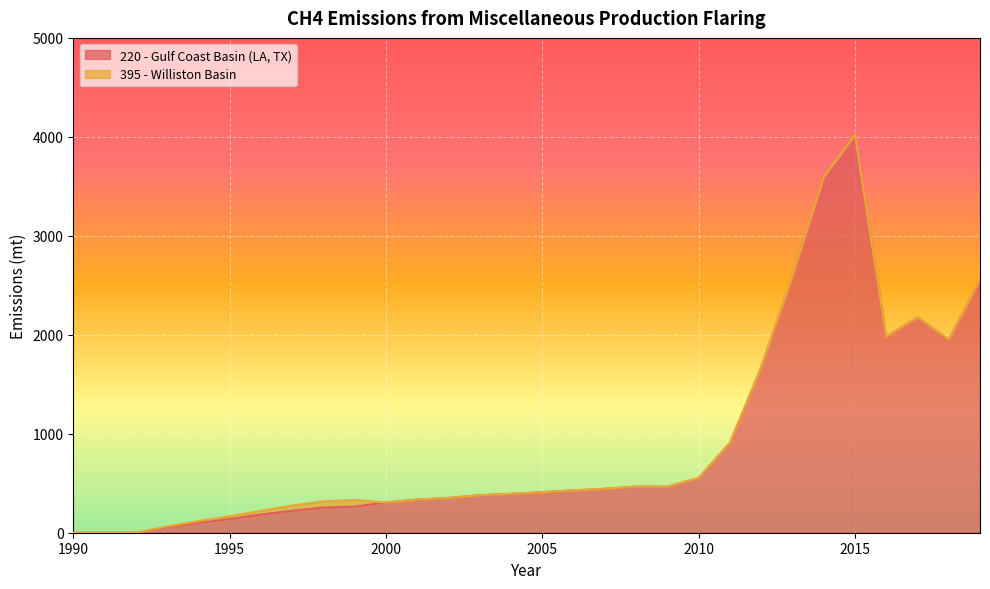

Reading right to left, transcribe all the data shown in this chart.

2019=2554	2018=1951	2017=2179	2016=1979	2015=4021	2014=3596	2013=2595	2012=1666	2011=906	2010=553	2009=465	2008=466	2007=444	2006=428	2005=410	2004=393	2003=379	2002=351	2001=335	2000=305	1999=264	1998=255	1997=222	1996=183	1995=139	1994=100	1993=55	1992=0	1991=0	1990=0